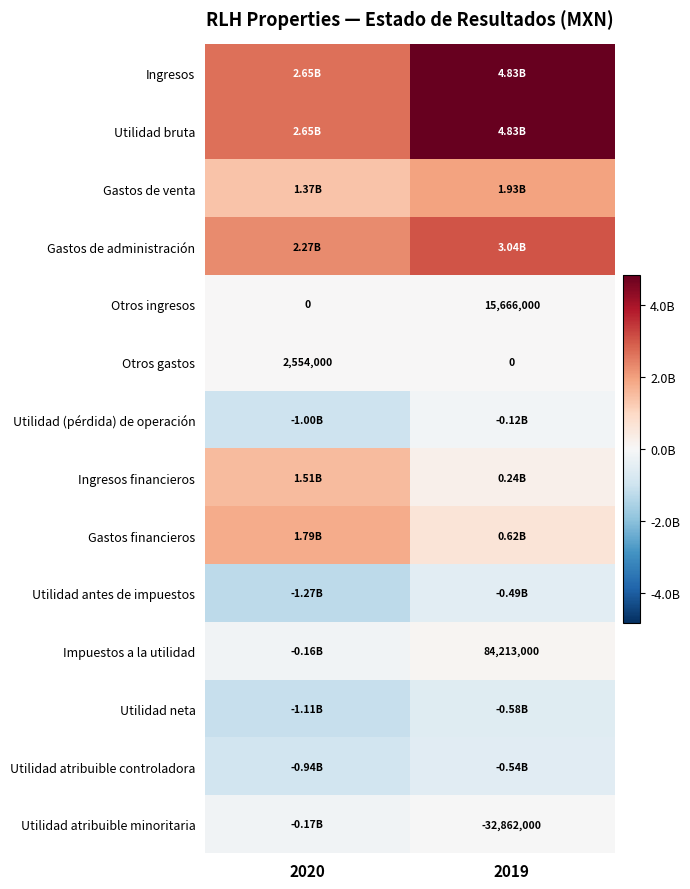

What is the average value of the Otros gastos series?

1277000